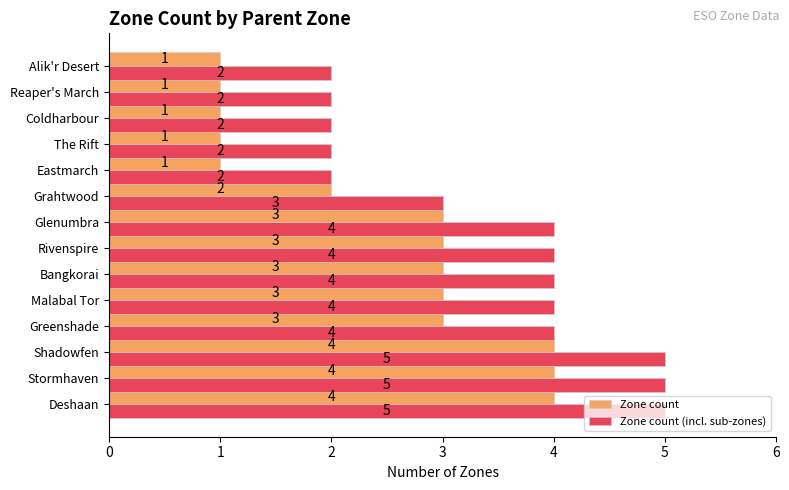

What is the highest value of the Zone count (incl. sub-zones) series?

5